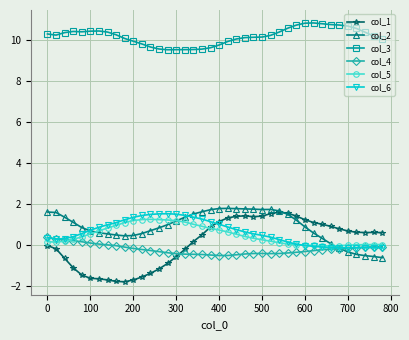

What is the difference between the second highest and minimum values in the col_6 series?

1.7